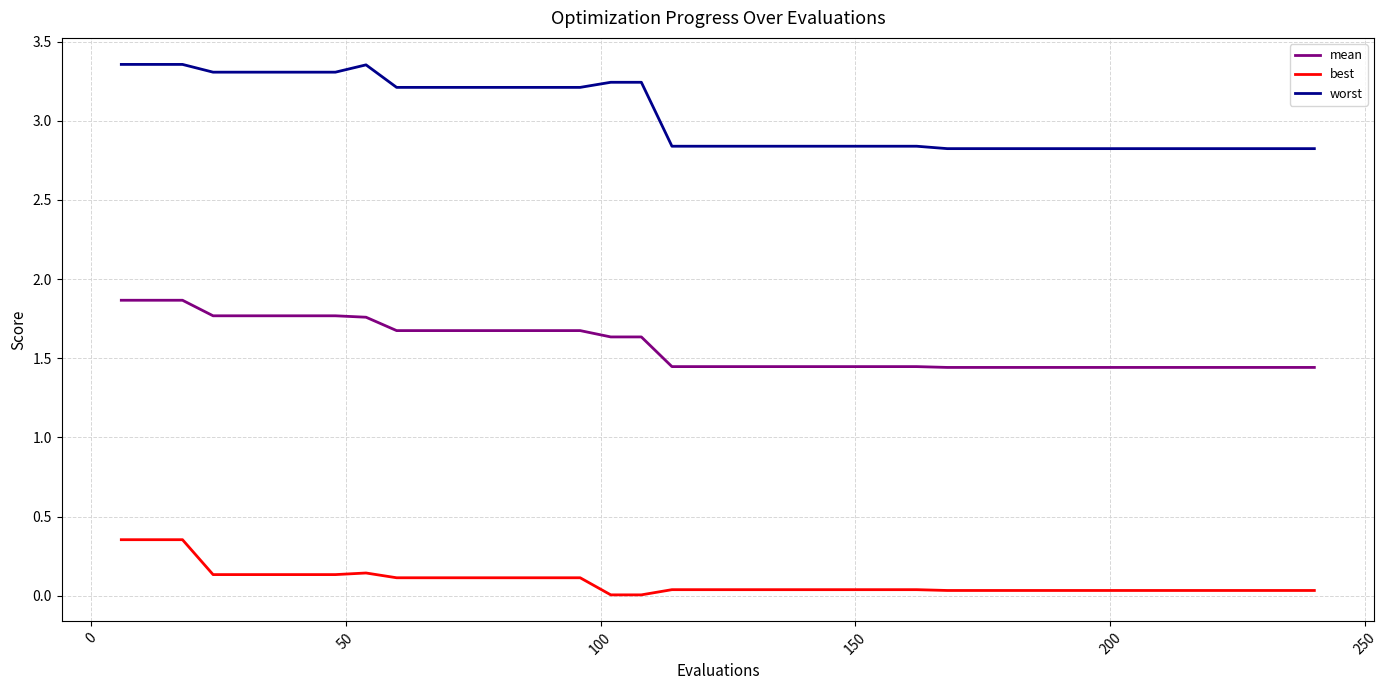

Which series has the widest spread of values?

worst